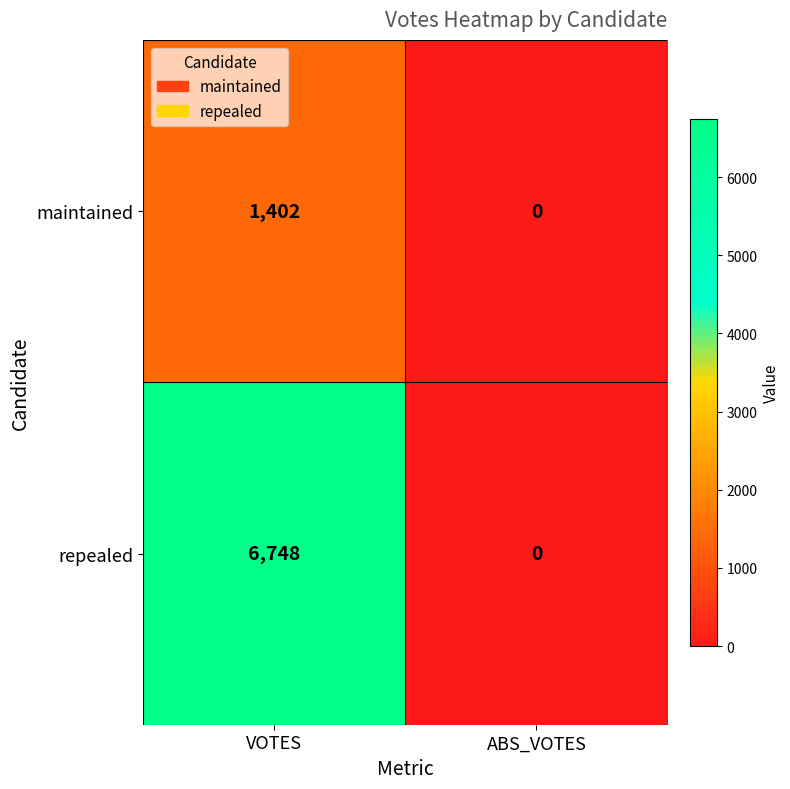

Is it true that repealed equals 0 at ABS_VOTES?

True